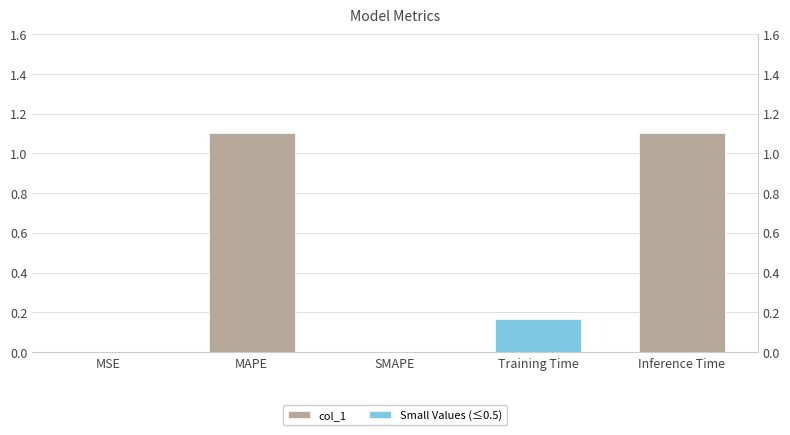

What is the total value across all series at Inference Time?

1.1